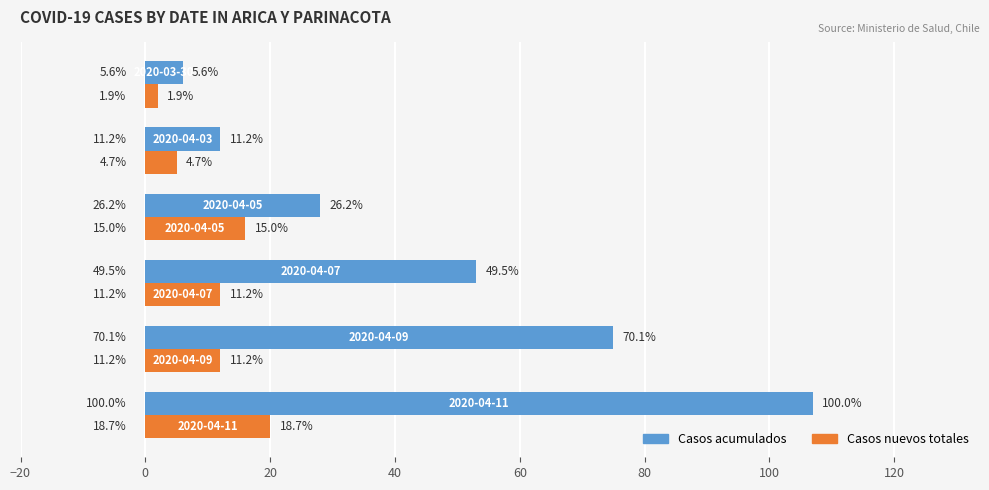

Reading left to right, what are all the values shown in this chart?

Casos acumulados: 107	75	53	28	12	6
Casos nuevos totales: 20	12	12	16	5	2